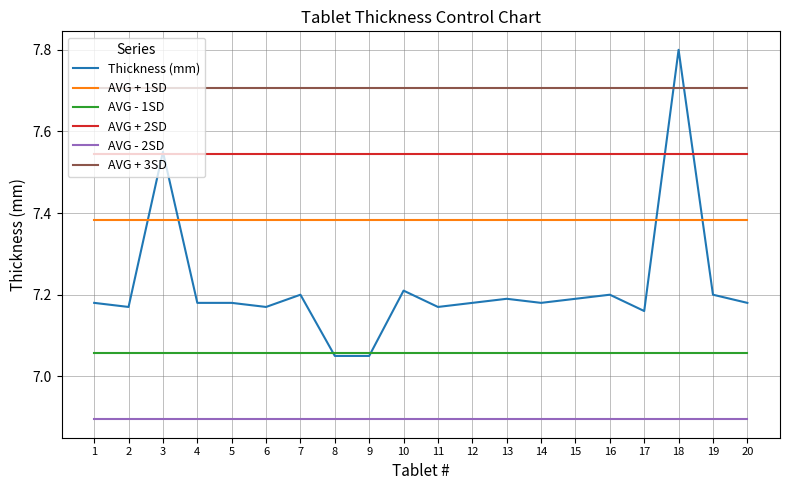

Which series changed the most between 5 and 18?

Thickness (mm)